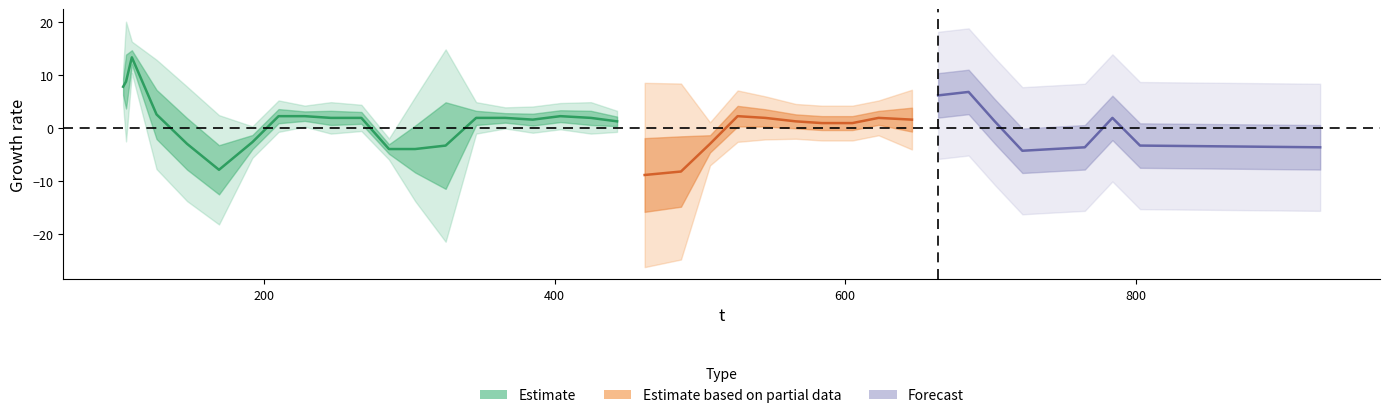

How many interior local peaks does the y series have?

1